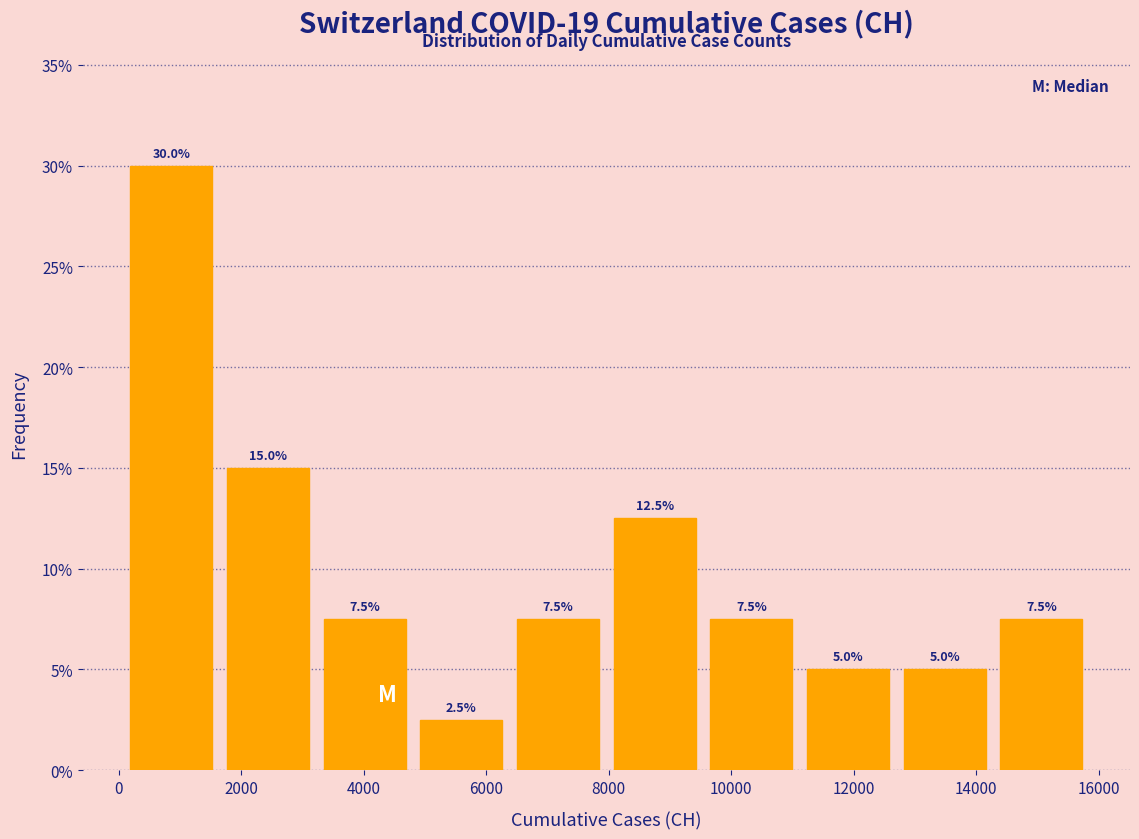

How tall is the bar that spans 9600 to 11200 on the x-axis? The bar edges are not printed on the chart, so give them approximately, as read against the axis.

7.5